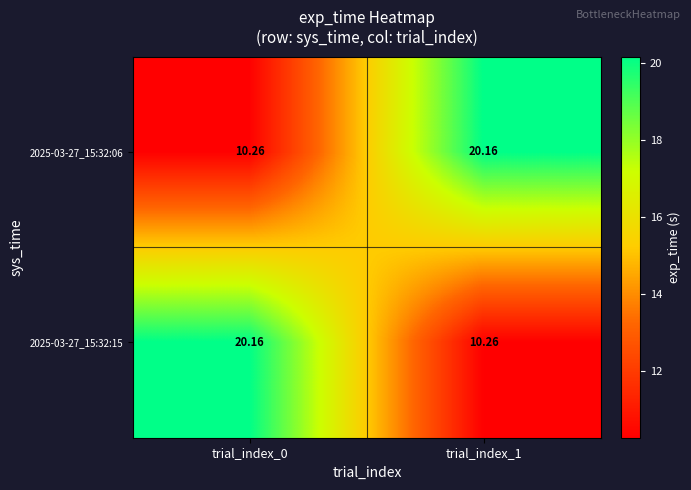

Is the value of 2025-03-27_15:32:15 at trial_index_1 greater than the value of 2025-03-27_15:32:06 at trial_index_1?

No